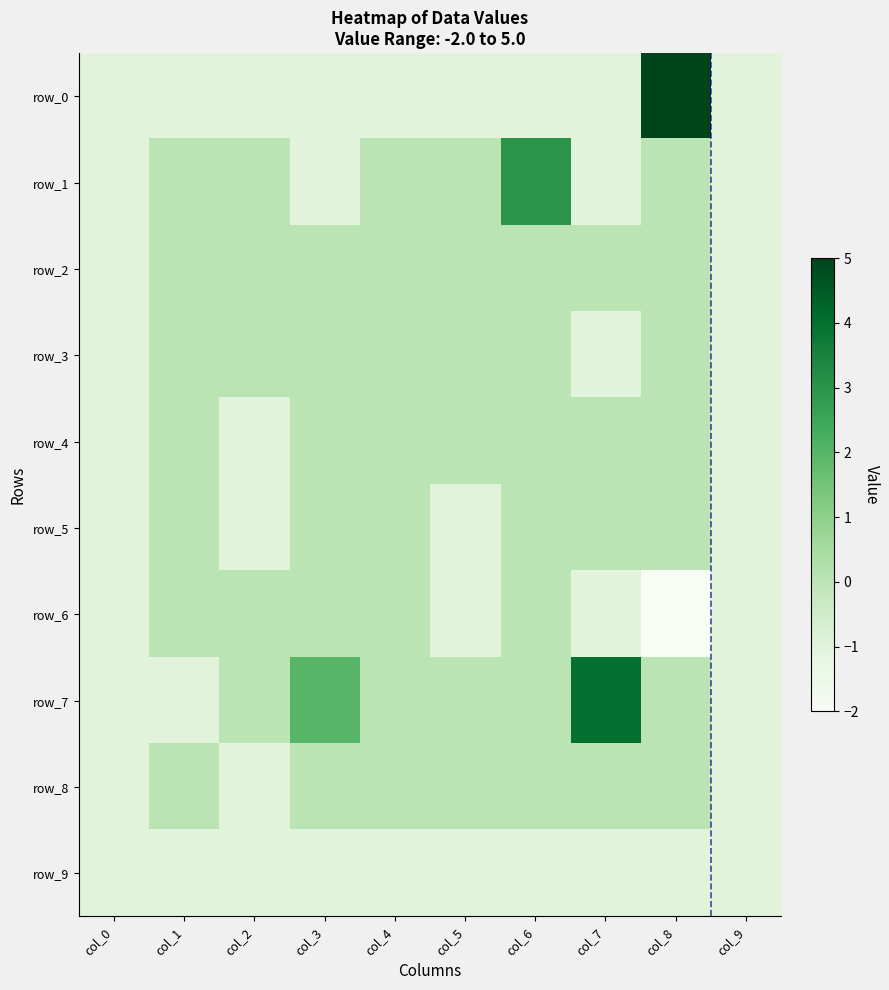

What is the spread (max minus min) of values at col_4?

1